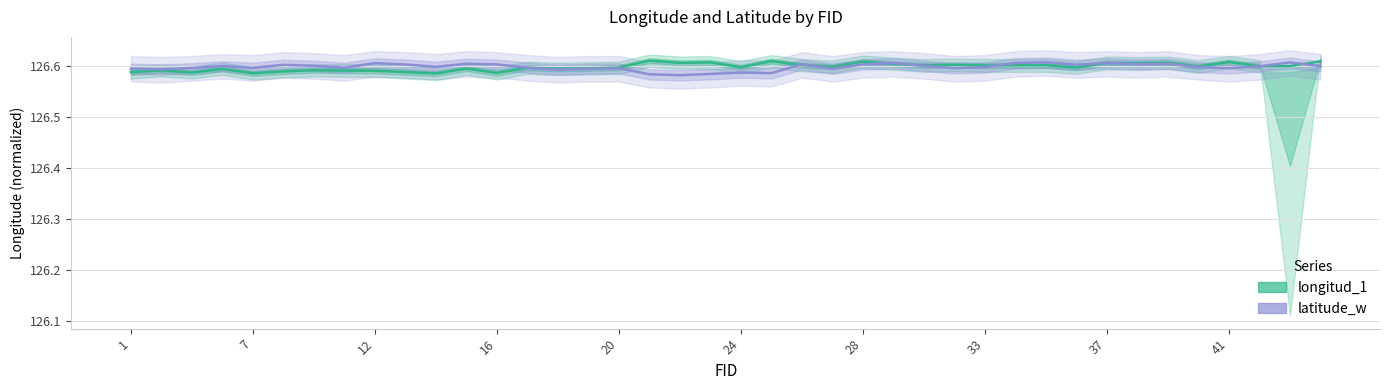

Which series ends up on top after the final intersection of longitud_1 and latitude_w?

longitud_1